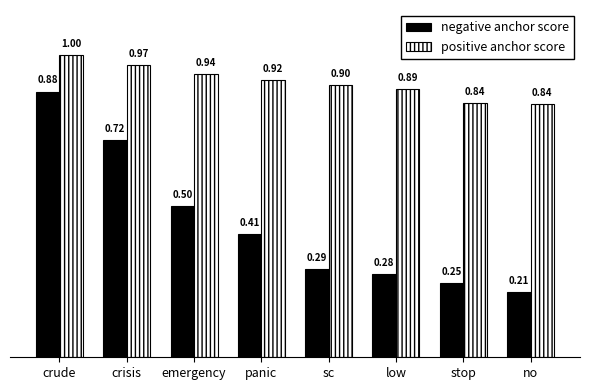

At how many categories does at least one series exceed 0?

8